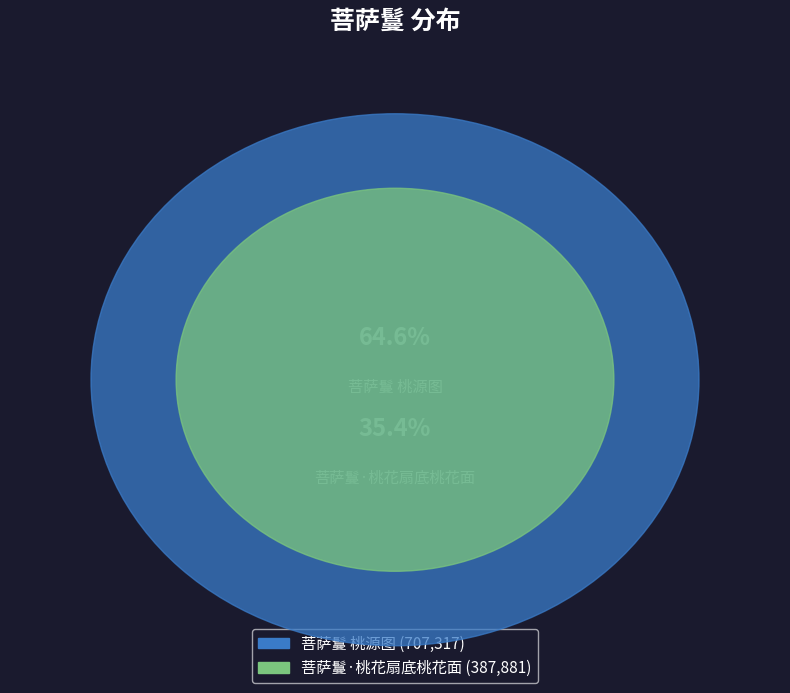

Combined, do 菩萨鬘·桃花扇底桃花面 and 菩萨鬘 桃源图 account for over 50%?

Yes